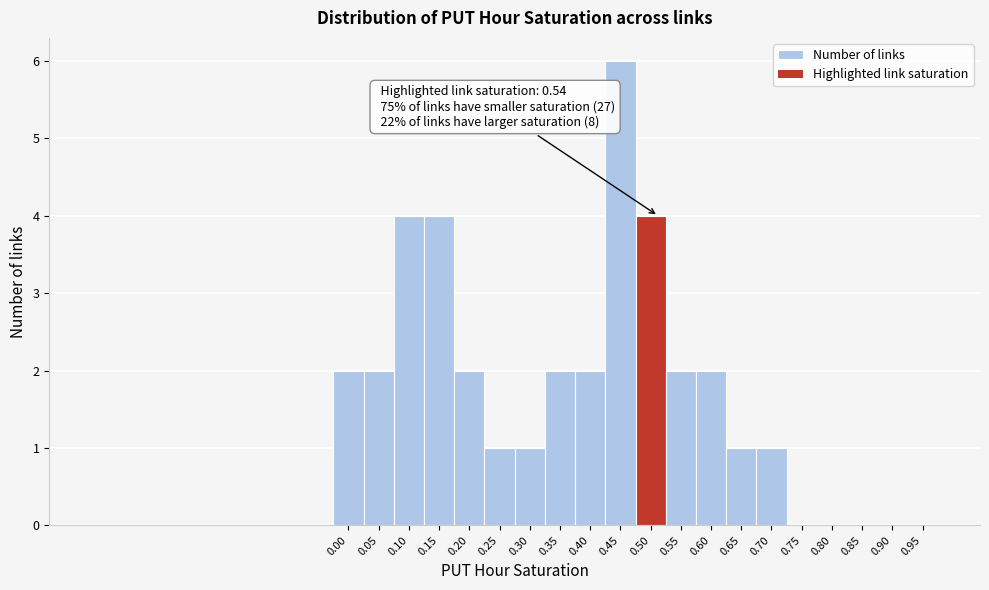

Reading left to right, transcribe all the data shown in this chart.

0.00=2	0.05=2	0.10=4	0.15=4	0.20=2	0.25=1	0.30=1	0.35=2	0.40=2	0.45=6	0.50=4	0.55=2	0.60=2	0.65=1	0.70=1	0.75=0	0.80=0	0.85=0	0.90=0	0.95=0